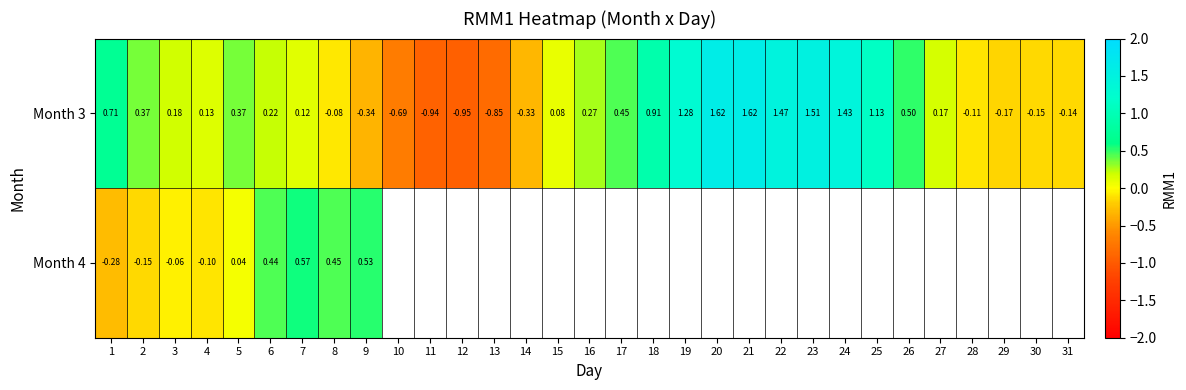

The Month 3 series shows -0.8 at 13. True or false?

True